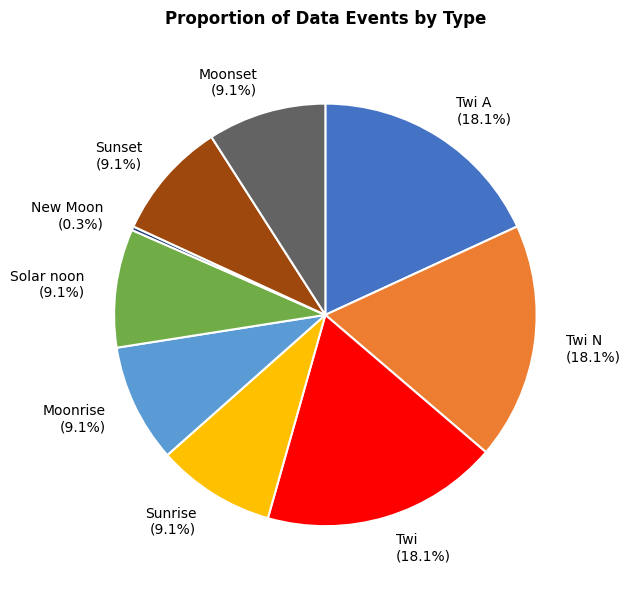

Between New Moon and Twi A, which is larger?

Twi A